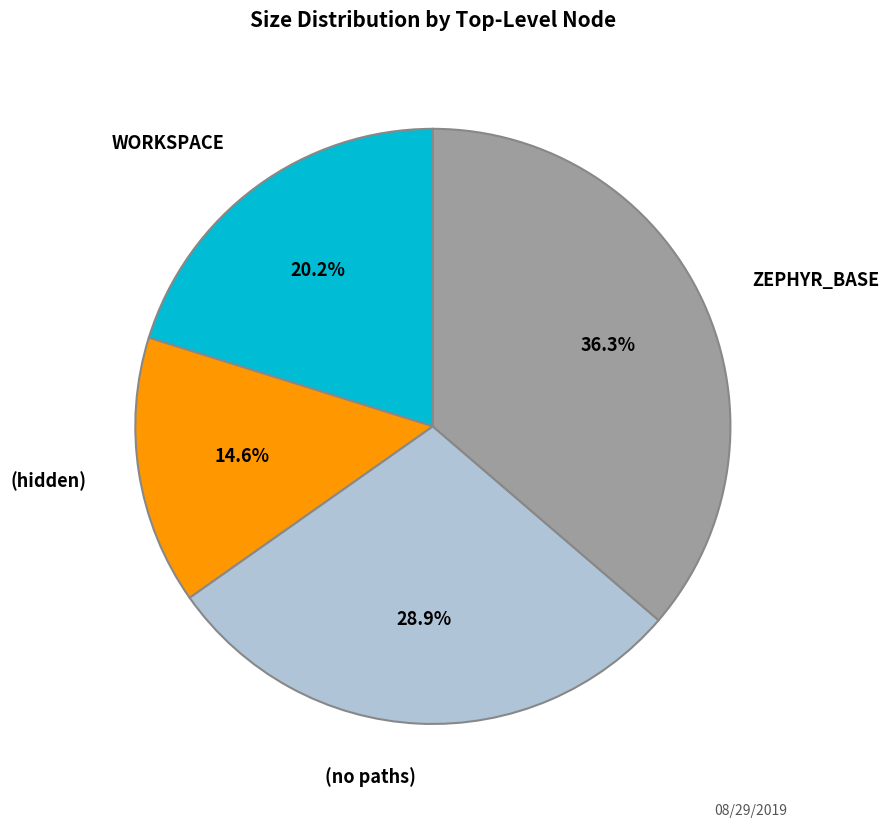

Is there any slice that represents more than half of the pie?

No